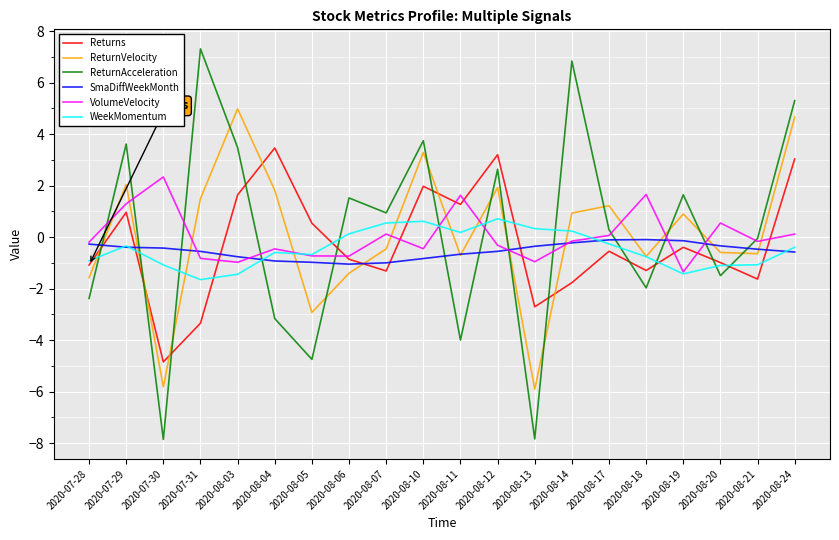

True or false: ReturnAcceleration has a value of -4.0 at 2020-08-11.

True